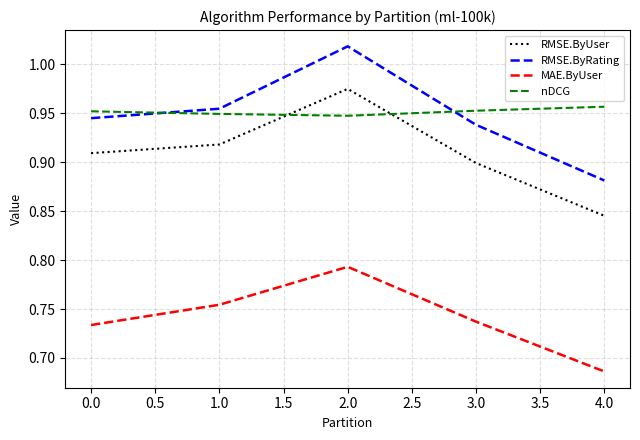

True or false: RMSE.ByUser and nDCG cross at least once.

True